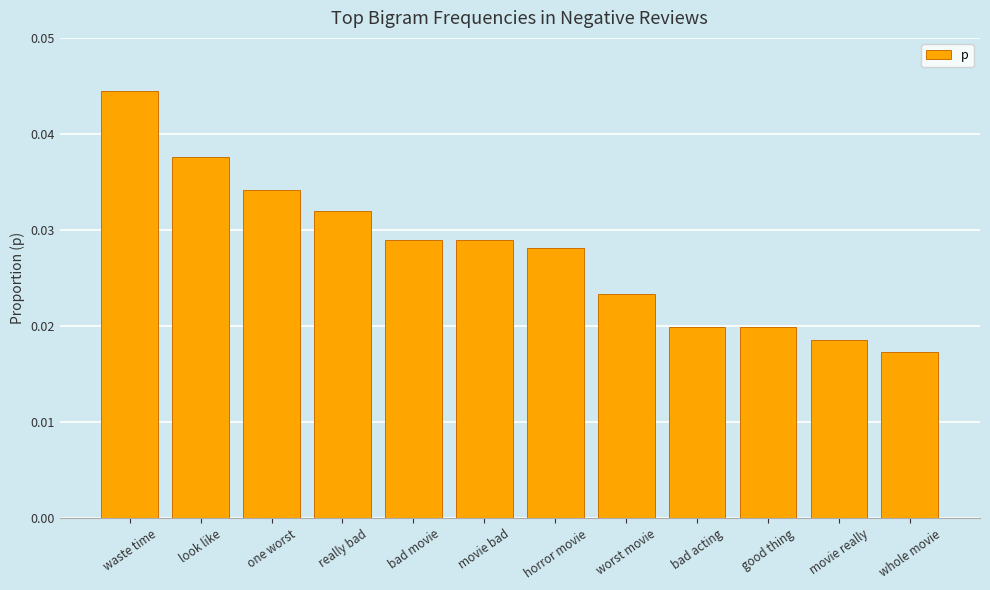

At which label is the value closest to 0?

whole movie